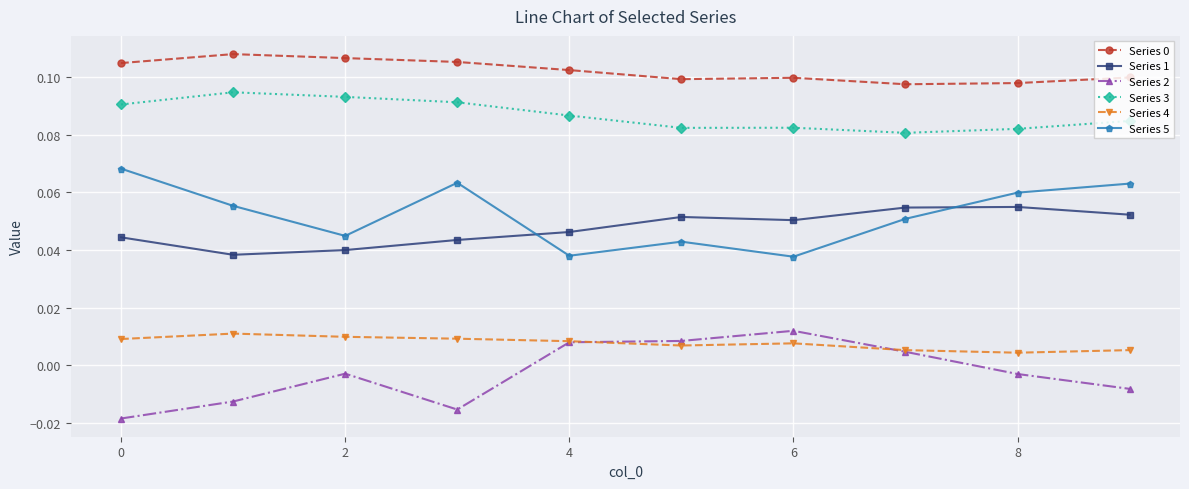

True or false: Series 3 and Series 4 intersect in this chart.

False